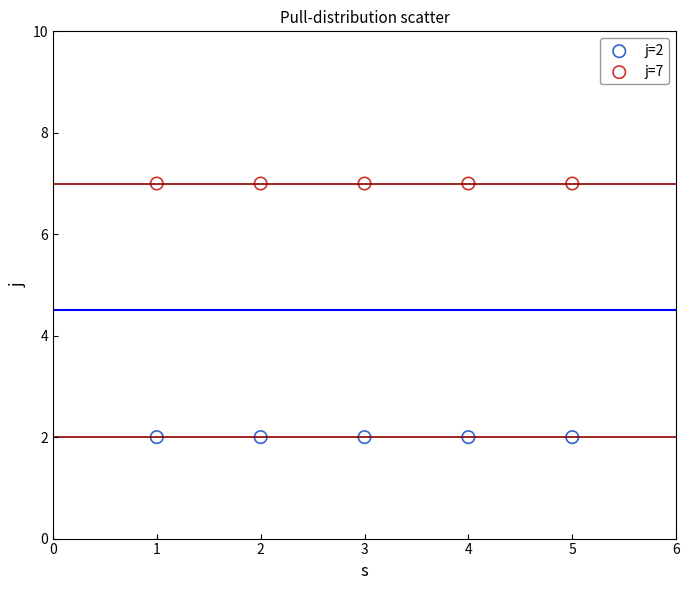

Which series reaches the maximum Y coordinate?

j=7